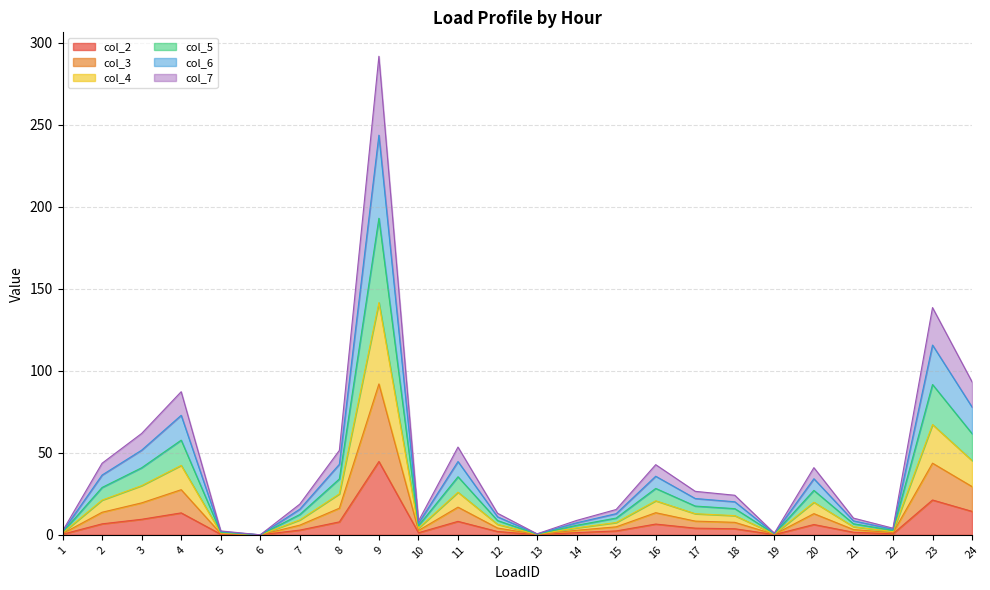

At which category is the sum across all series the highest?

9